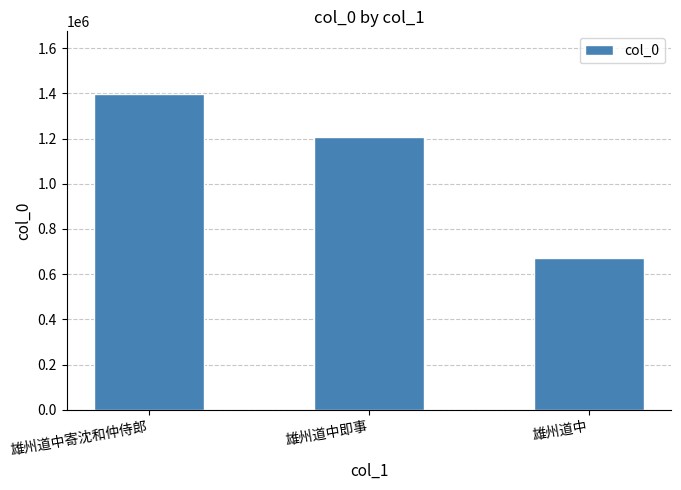

What is the change in value from 雄州道中即事 to 雄州道中?

-537014